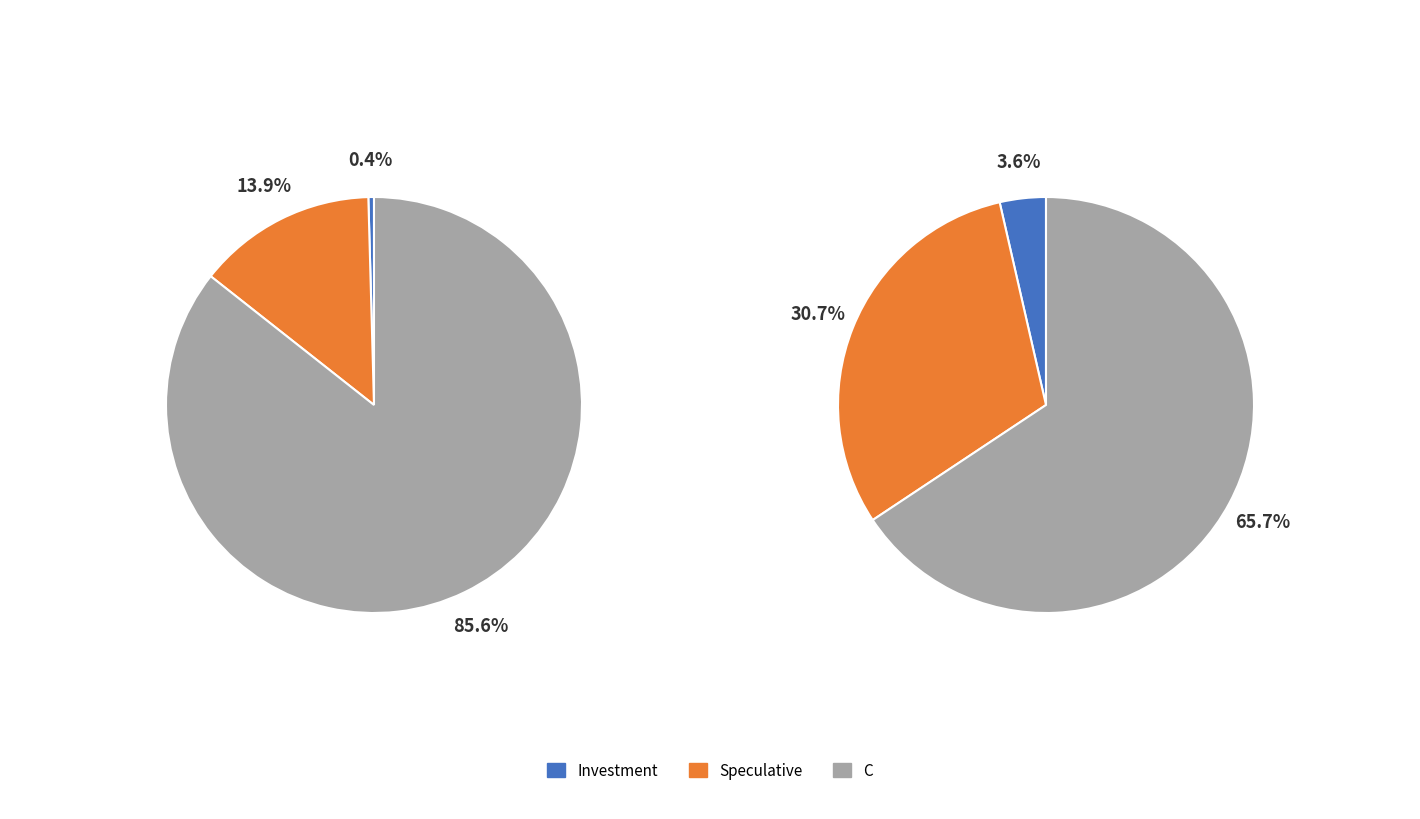

Which slice is the smallest?

Investment